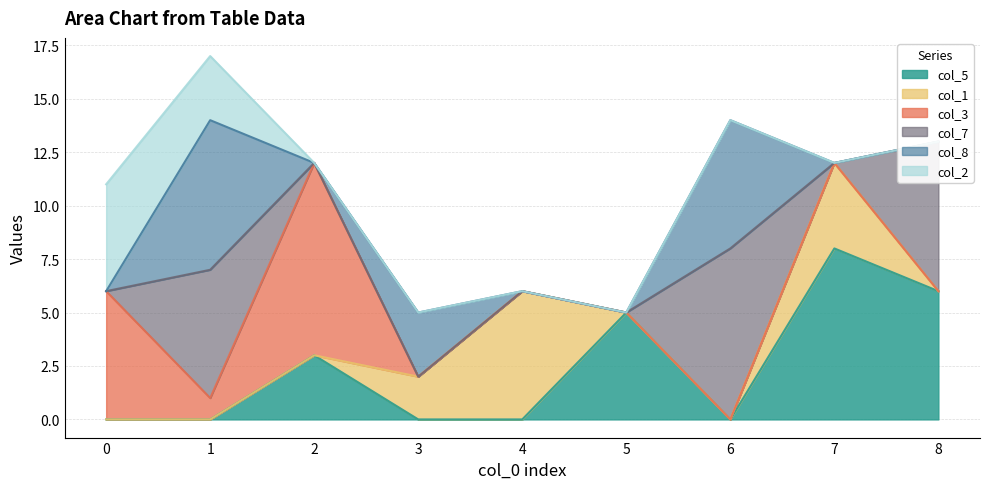

Reading left to right, extract all data points from this chart.

col_5: 0	0	3	0	0	5	0	8	6
col_1: 0	0	0	2	6	0	0	4	0
col_3: 6	1	9	0	0	0	0	0	0
col_7: 0	6	0	0	0	0	8	0	7
col_8: 0	7	0	3	0	0	6	0	0
col_2: 5	3	0	0	0	0	0	0	0